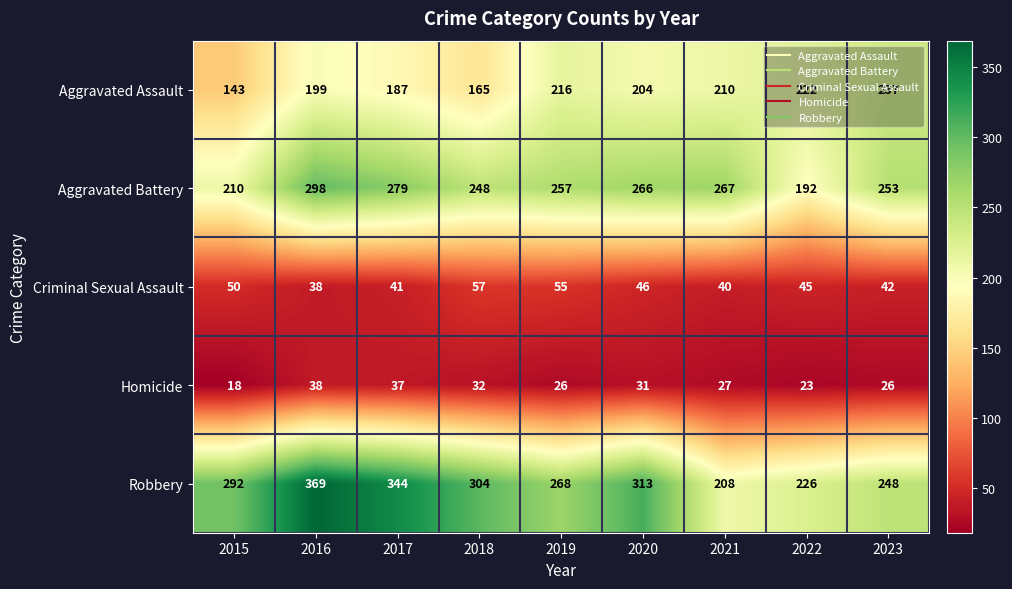

What is the difference between the maximum and minimum values in the Aggravated Assault series?

94